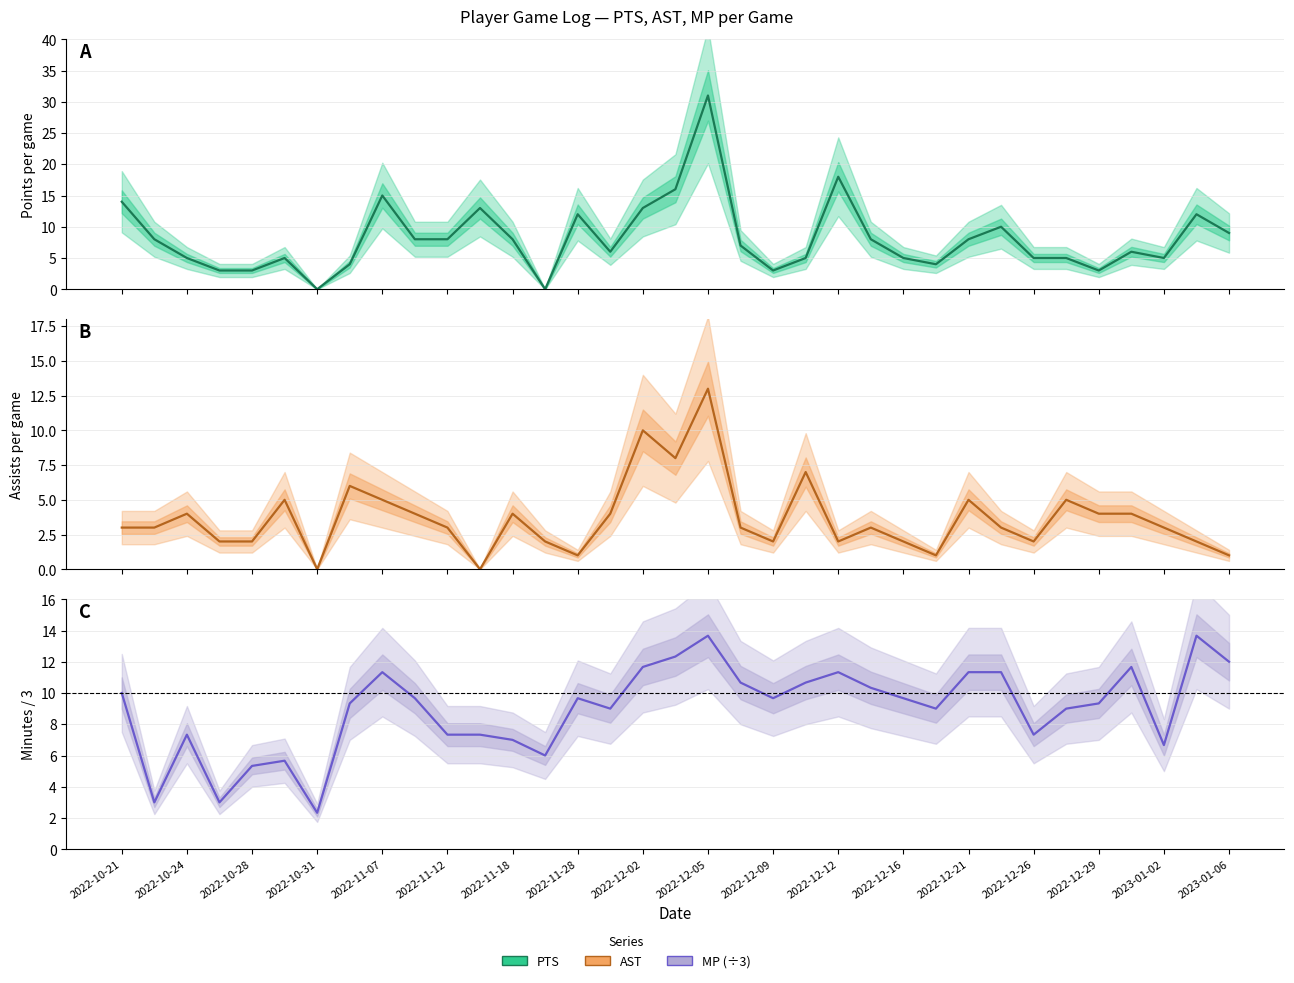

What is the value of the MP (÷3) point at the 2nd from the left?

3.0